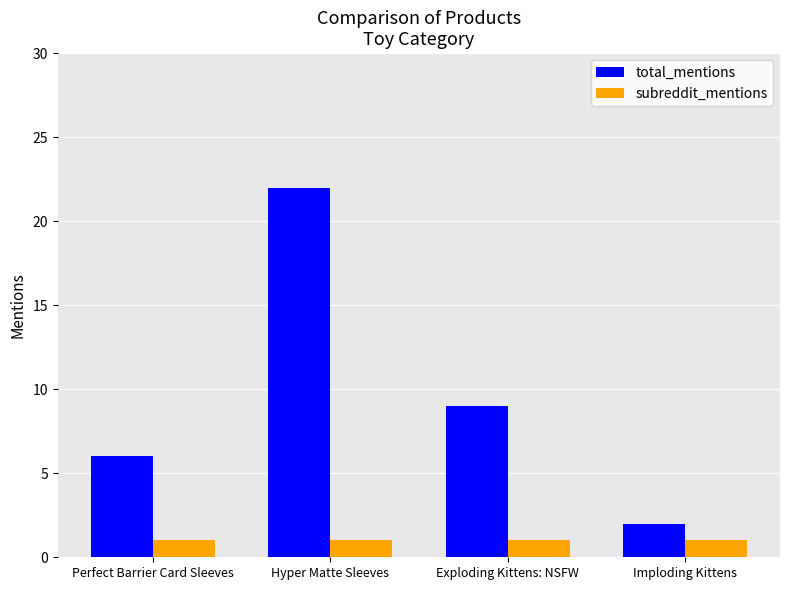

Where is total_mentions nearest to the value 12?

Exploding Kittens: NSFW